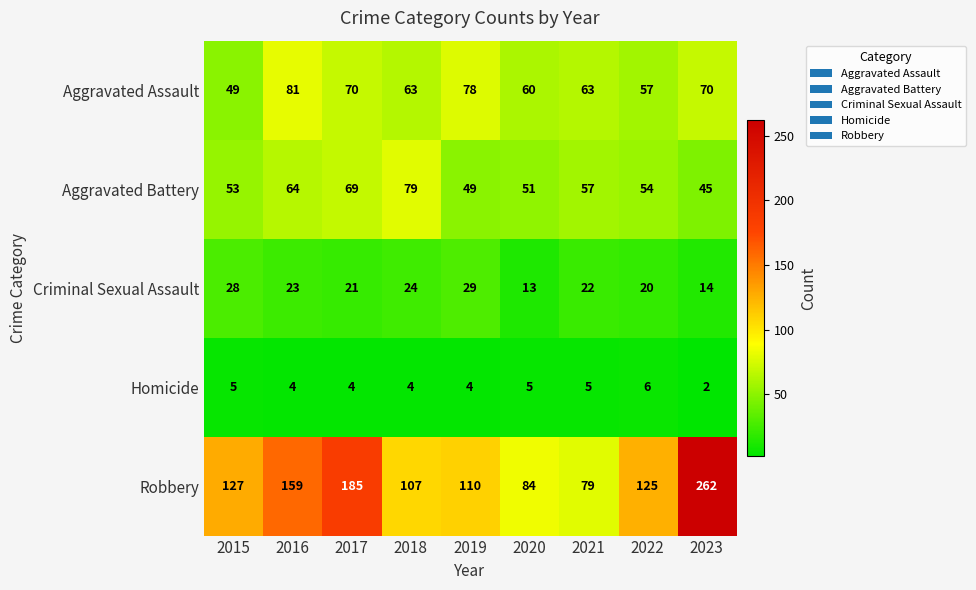

The value of Homicide at 2018 is 4. True or false?

True